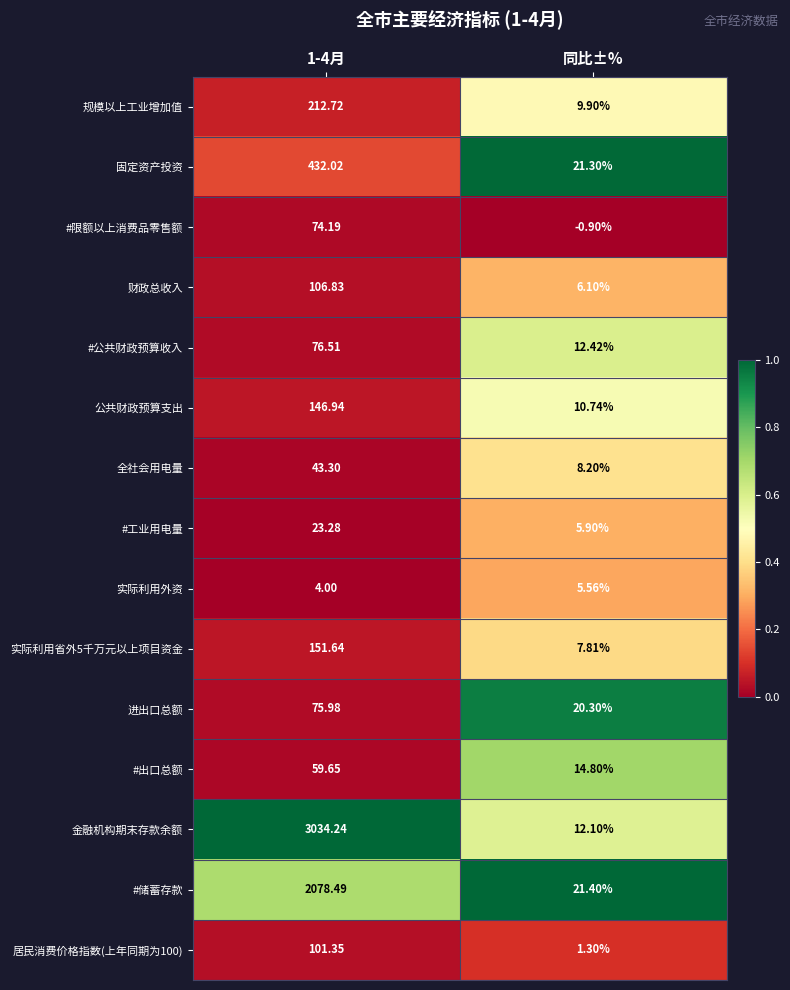

Where is 财政总收入 nearest to the value 56?

同比±%